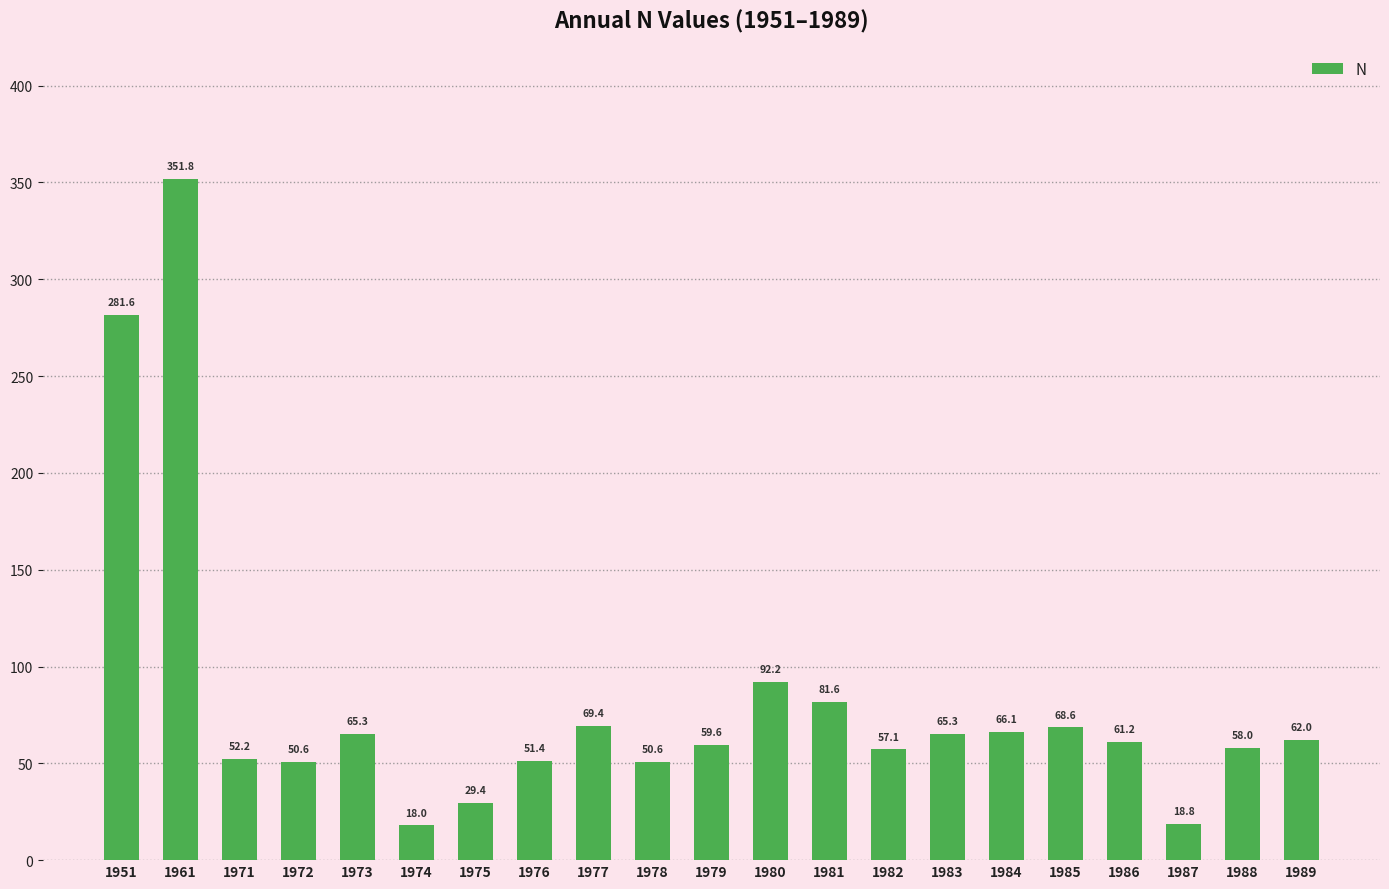

Is it true that the value at 1979 is 24.7?

False